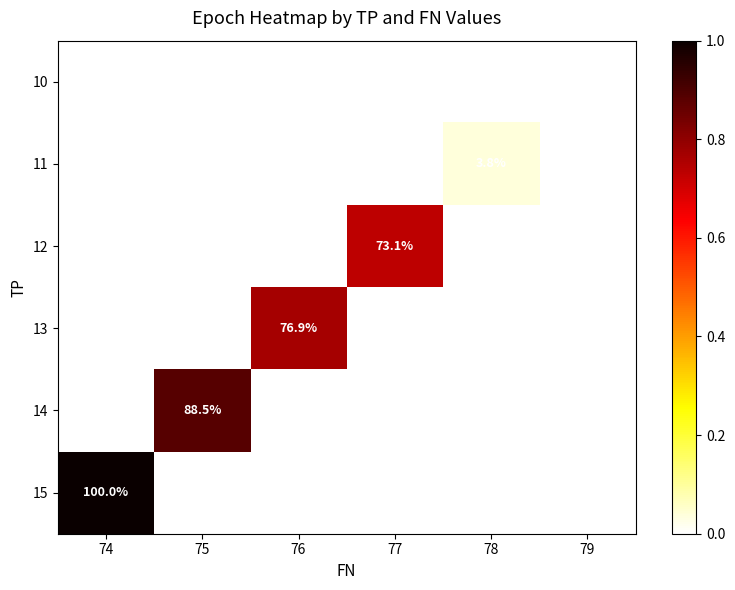

True or false: 11 has a value of 3.8 at 78.

True